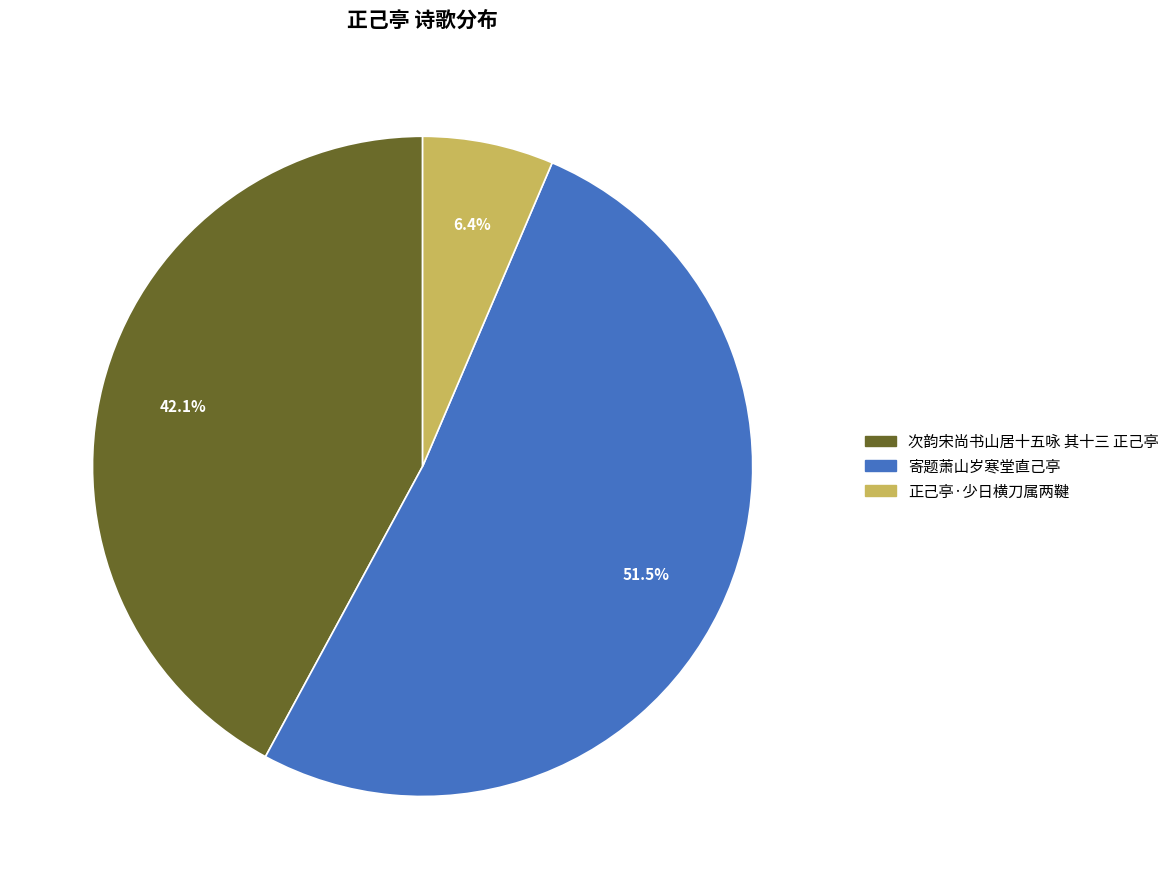

How many slices are in this pie chart?

3